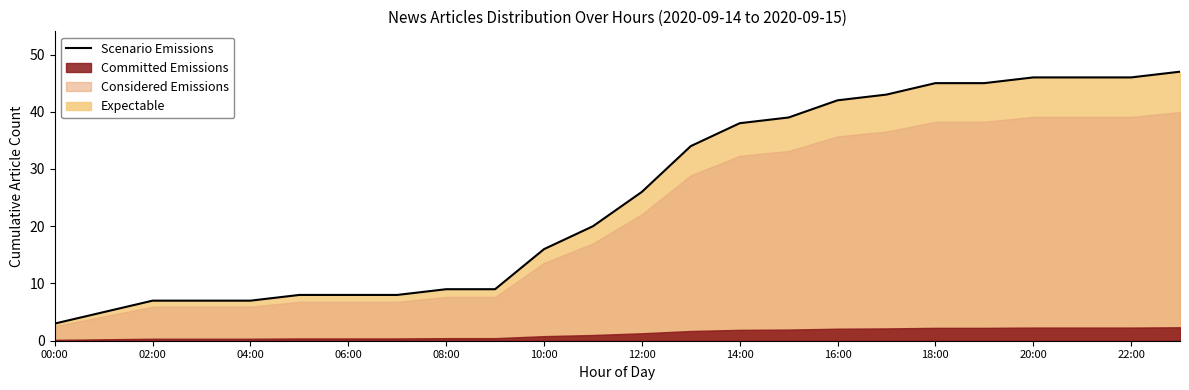

What is the value of the 17th point from the left?

42